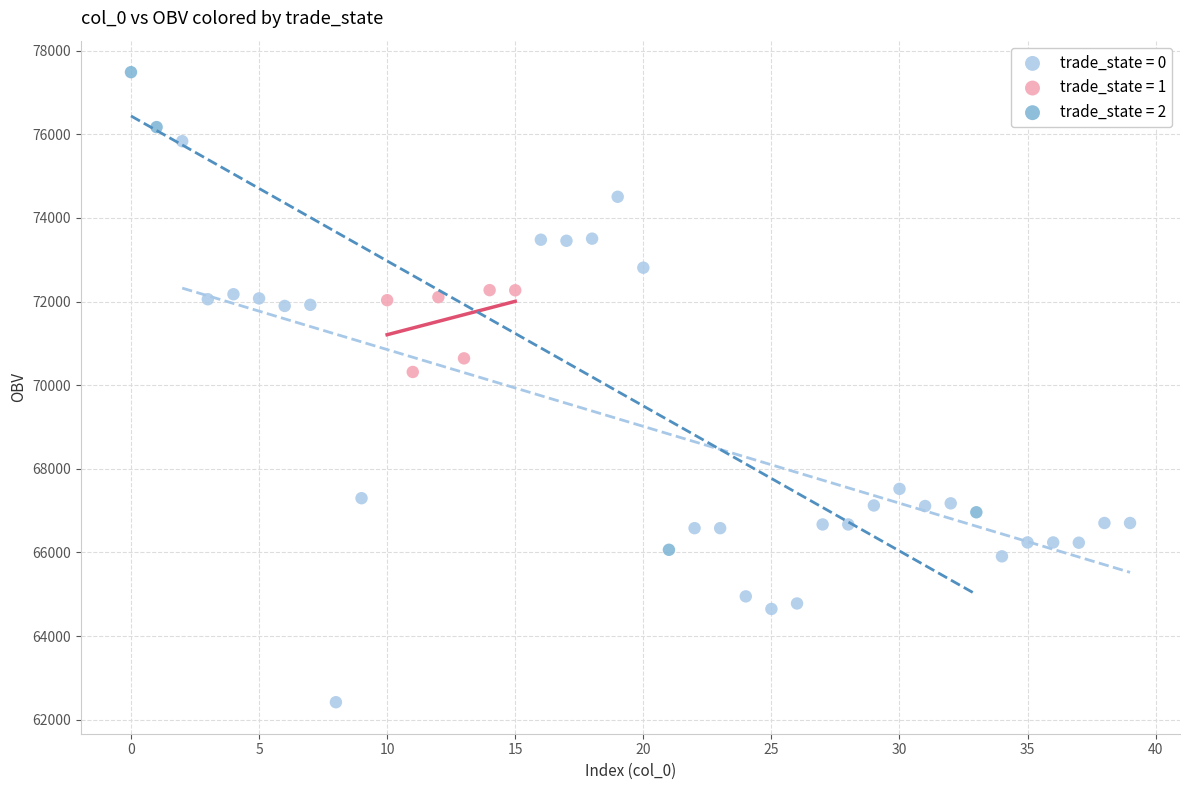

Which series contains the highest Y value?

trade_state = 2